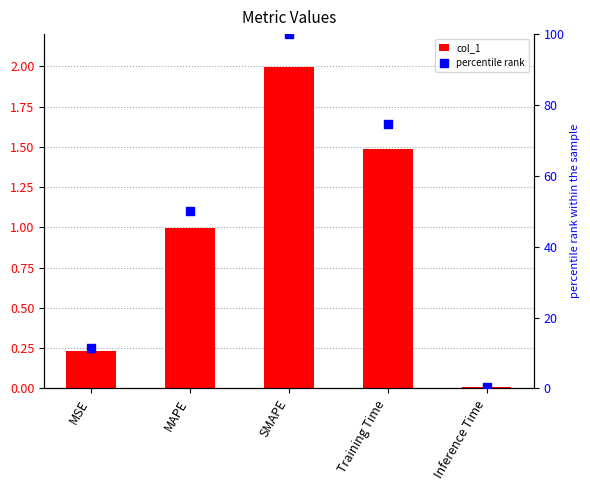

What are all the series names shown in the legend?

col_1, percentile rank